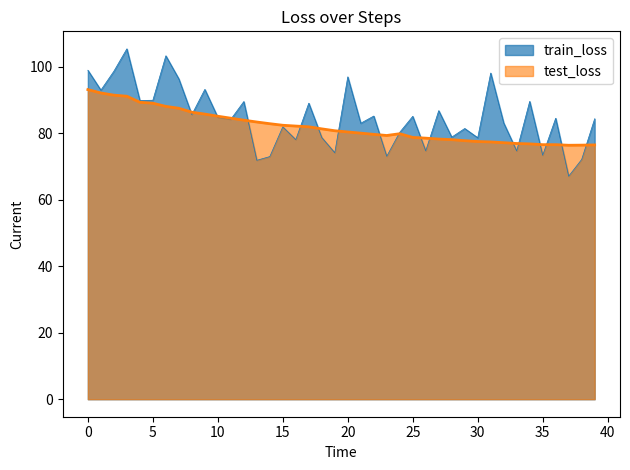

How many data points are above 80?

22